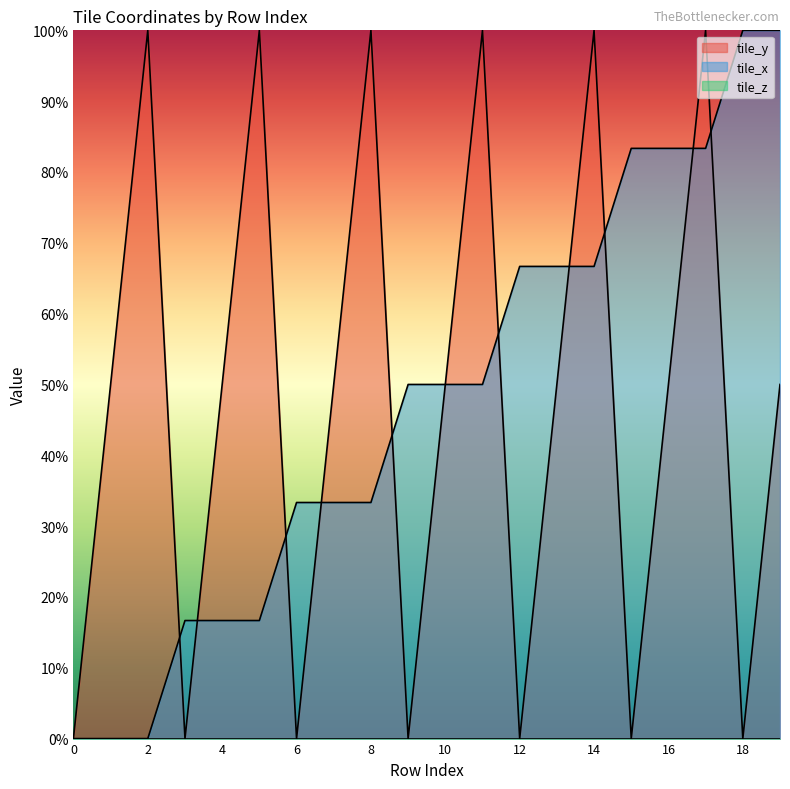

Reading left to right, what are all the values shown in this chart?

tile_y: 0=0.0	1=50.0	2=100.0	3=0.0	4=50.0	5=100.0	6=0.0	7=50.0	8=100.0	9=0.0	10=50.0	11=100.0	12=0.0	13=50.0	14=100.0	15=0.0	16=50.0	17=100.0	18=0.0	19=50.0
tile_x: 0=0.0	1=0.0	2=0.0	3=16.7	4=16.7	5=16.7	6=33.3	7=33.3	8=33.3	9=50.0	10=50.0	11=50.0	12=66.7	13=66.7	14=66.7	15=83.3	16=83.3	17=83.3	18=100.0	19=100.0